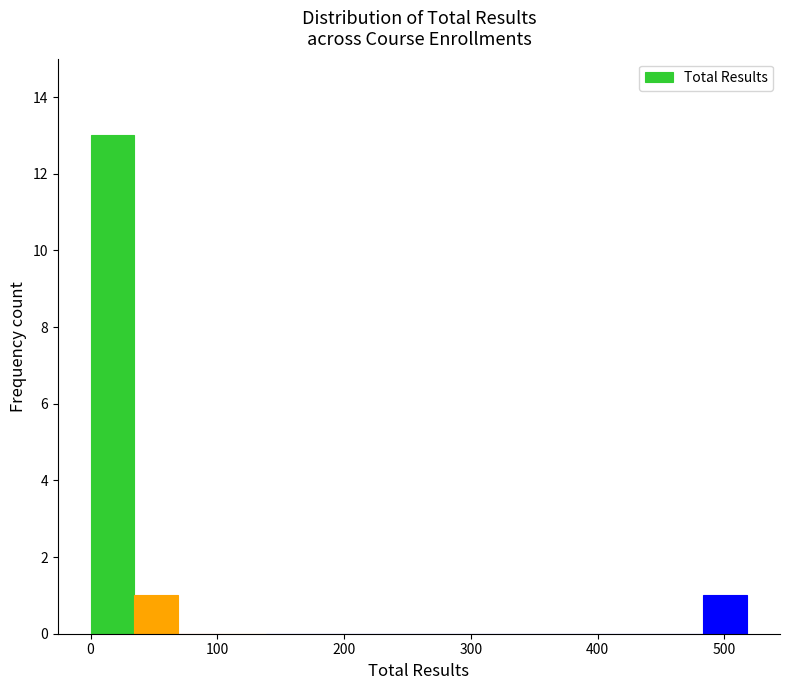

Read against the x-axis, roughly where is the centre of the tallest bar?

20